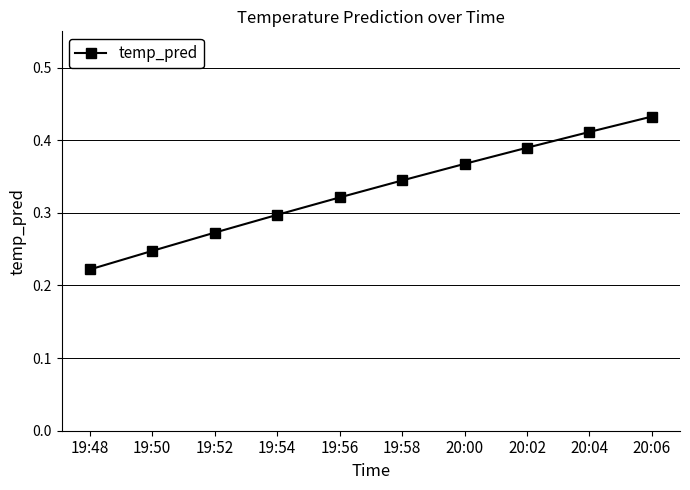

The chart shows a value of 0.4 at 19:50. True or false?

False